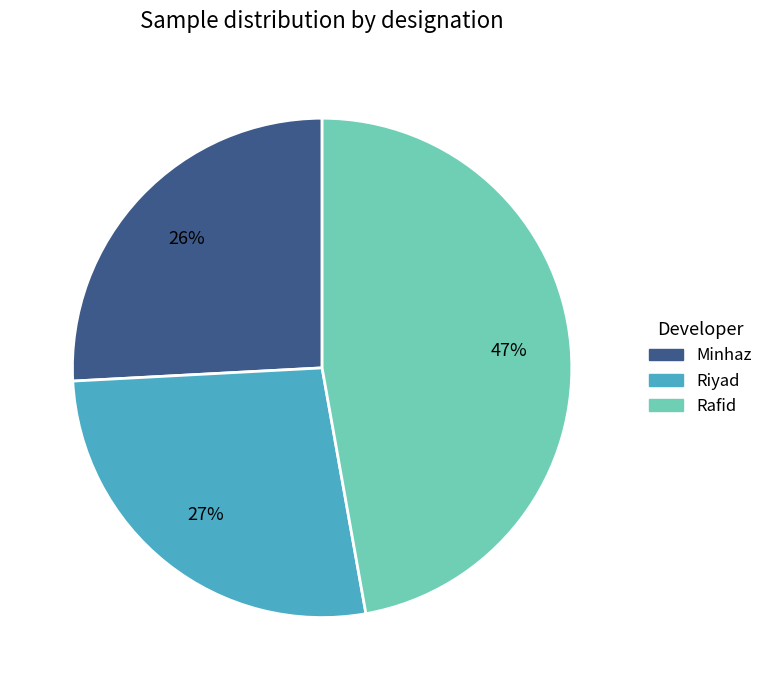

How many slices are in this pie chart?

3